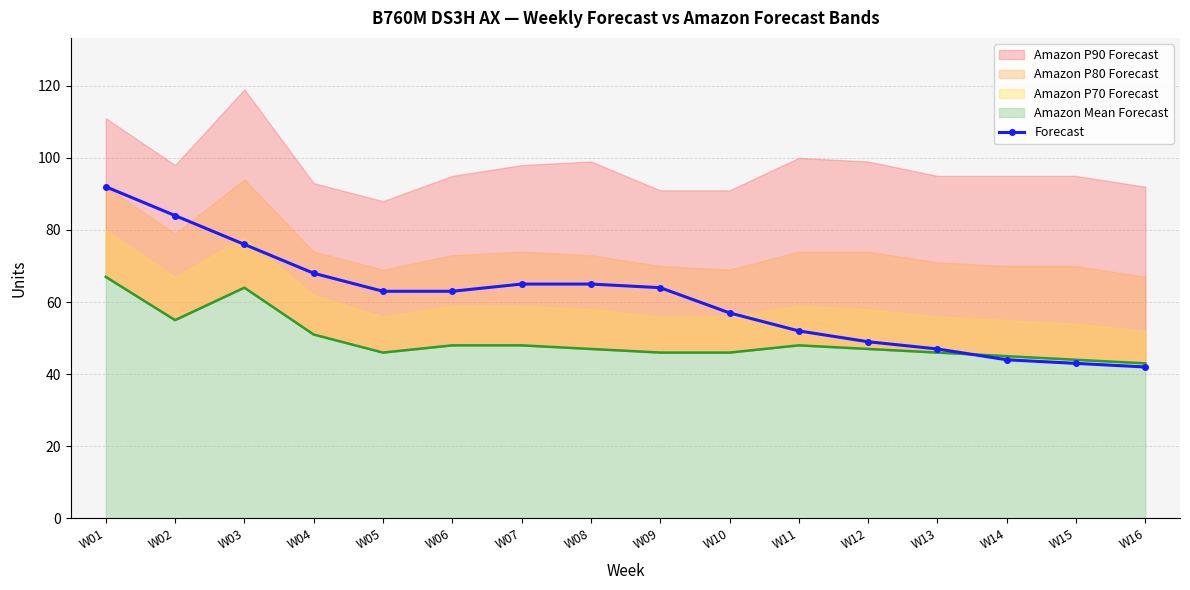

Reading left to right, what are all the values shown in this chart?

92	84	76	68	63	63	65	65	64	57	52	49	47	44	43	42